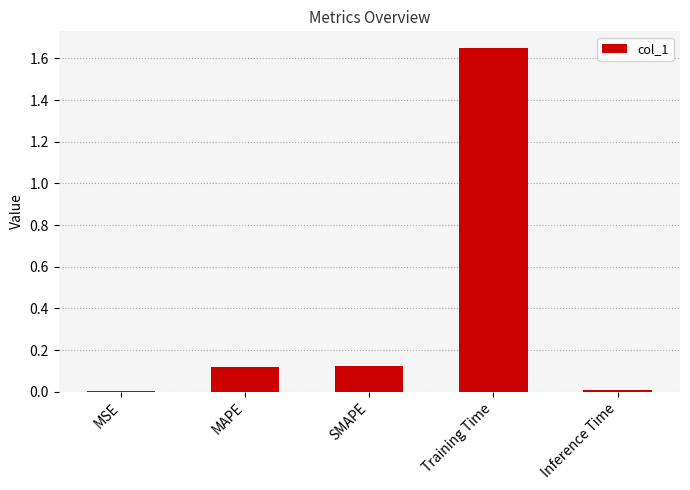

What is the sum of the values at SMAPE and Training Time?

1.8